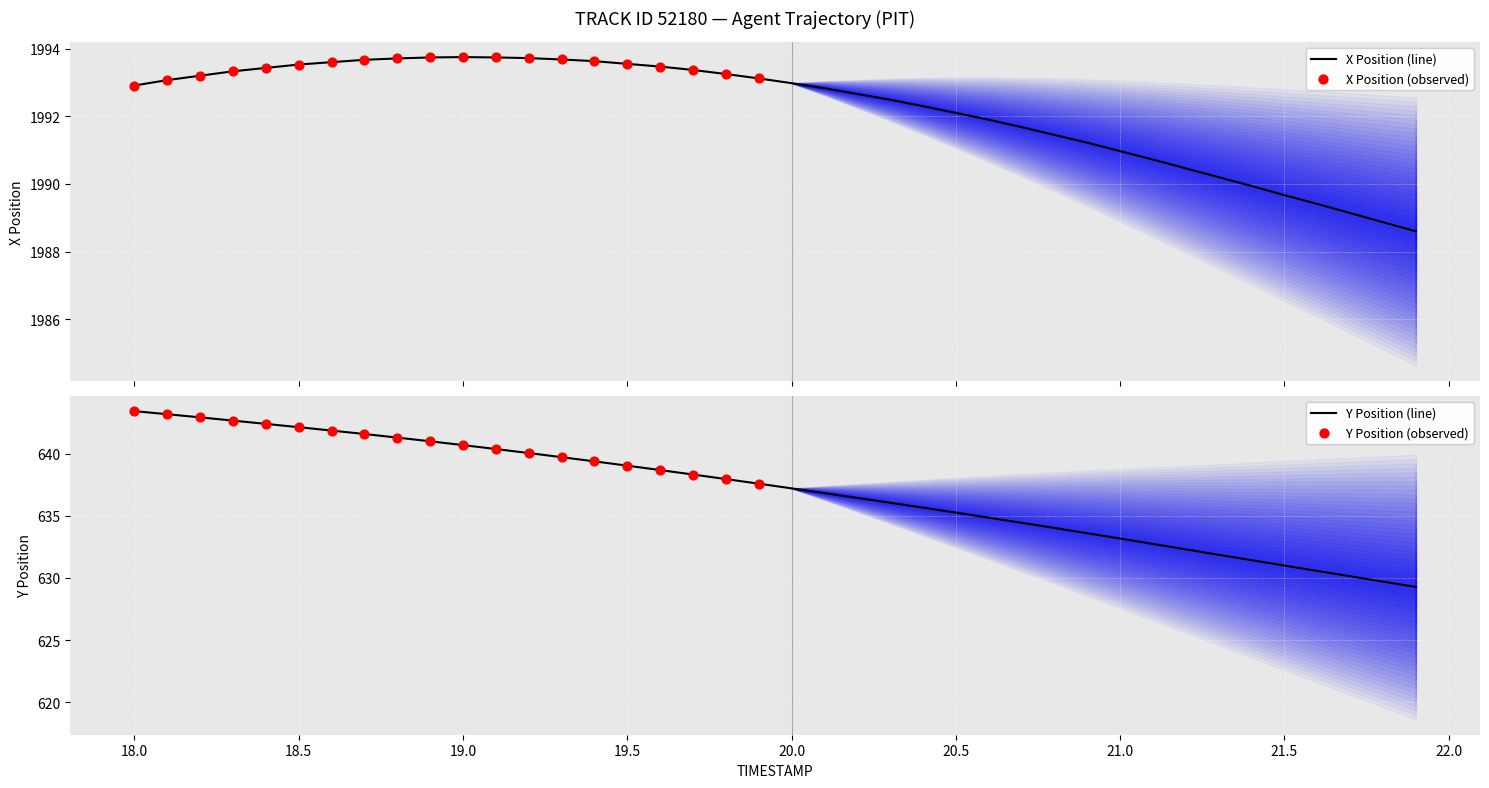

At how many categories does at least one series exceed 1373?

40